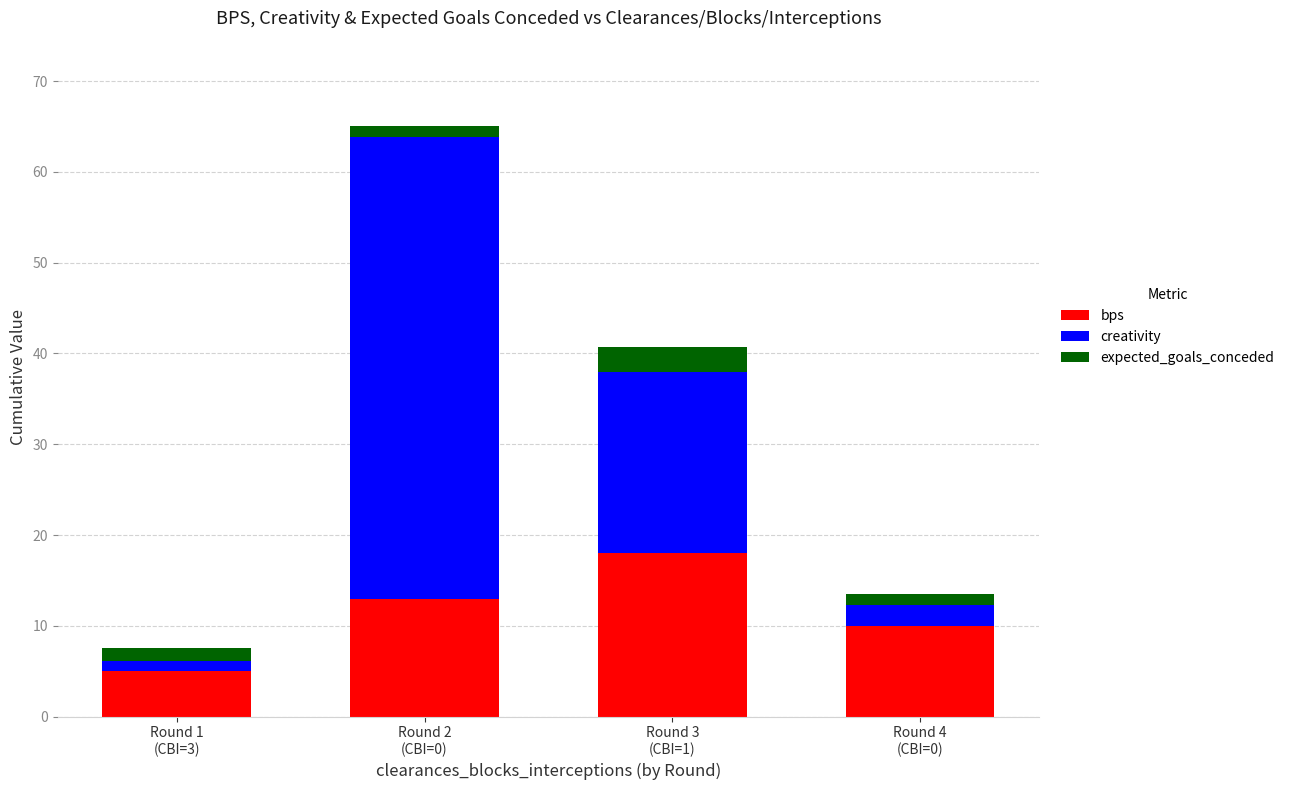

What is the minimum value for bps?

5.0